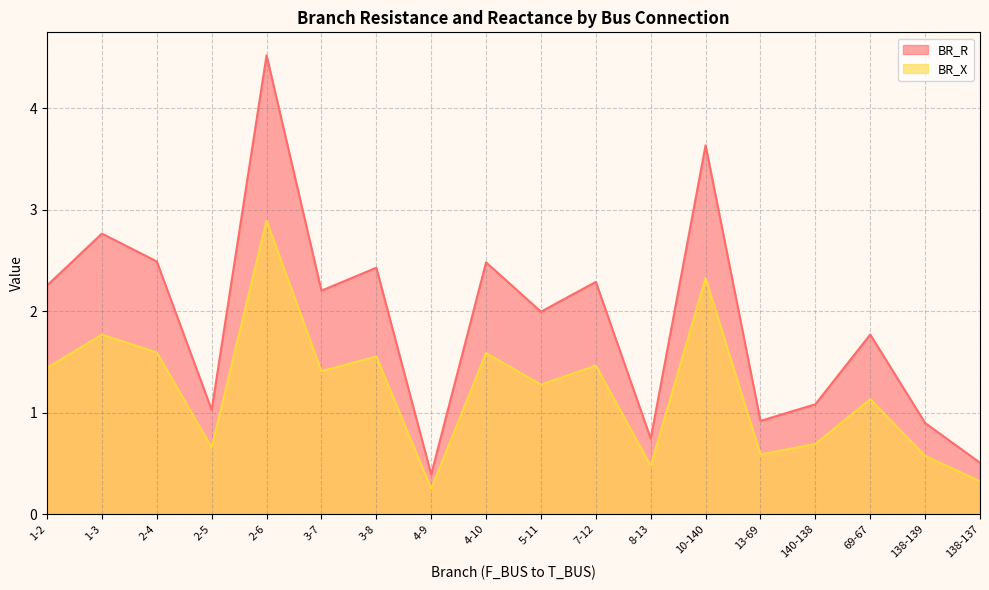

What is the spread (max minus min) of values at 4-10?

0.9